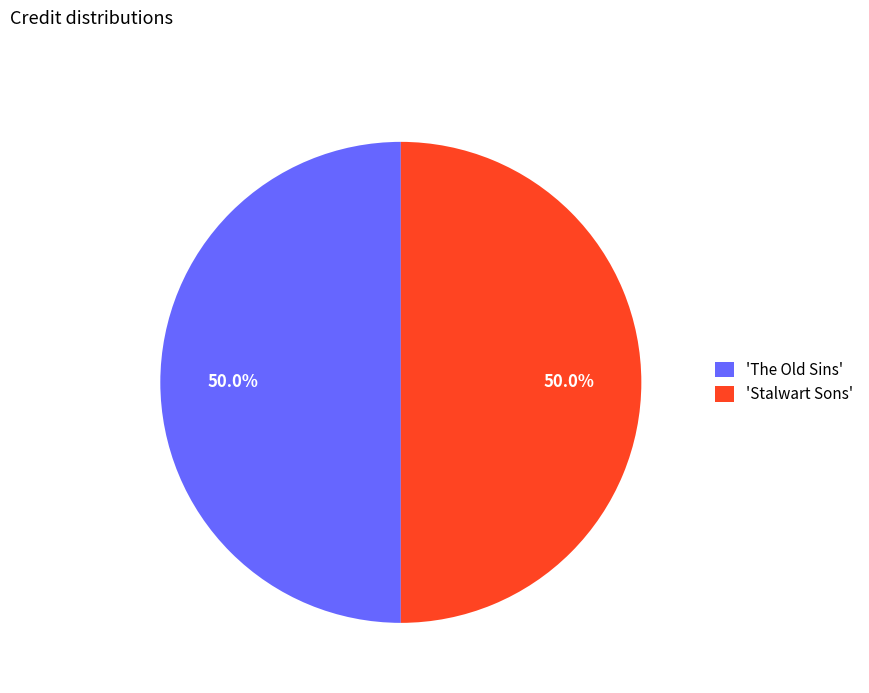

What is the ratio of the value at 'Stalwart Sons' to the value at 'The Old Sins'?

1.0